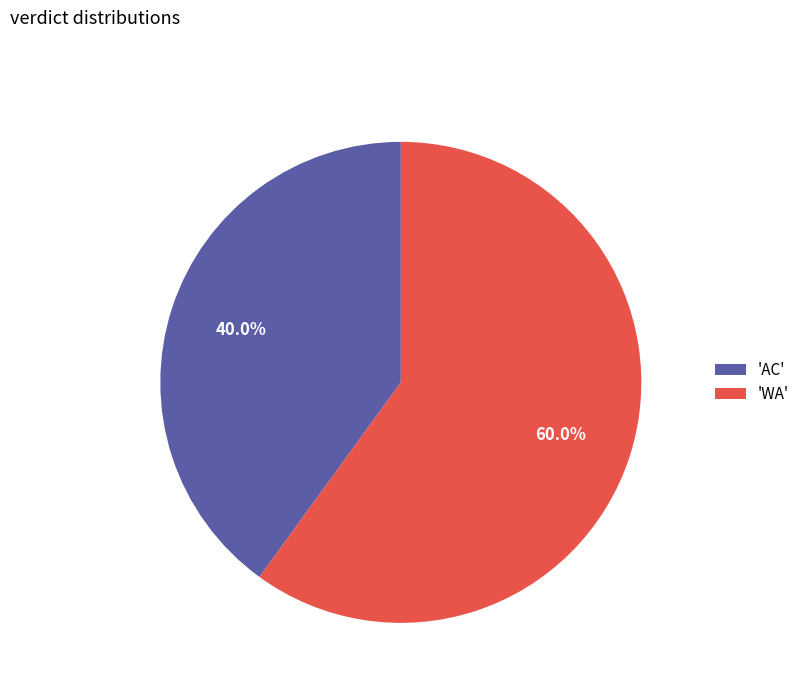

Does 'AC' account for over 50% of the chart?

No